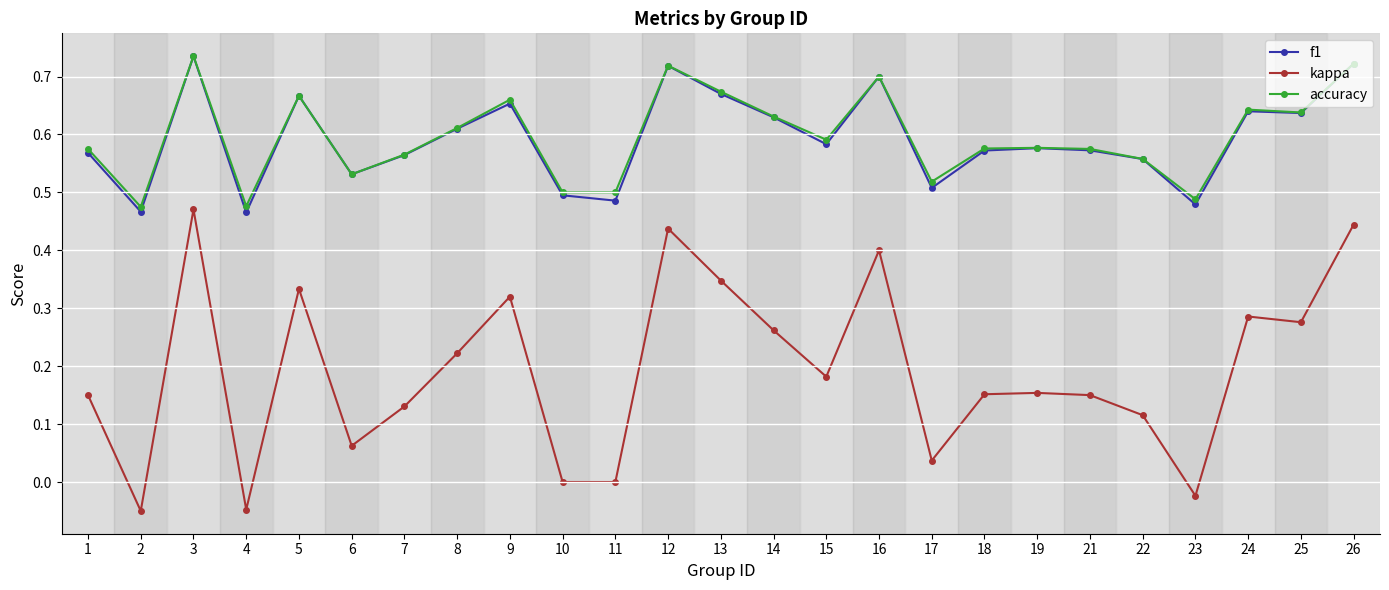

How many series are shown in this chart?

3